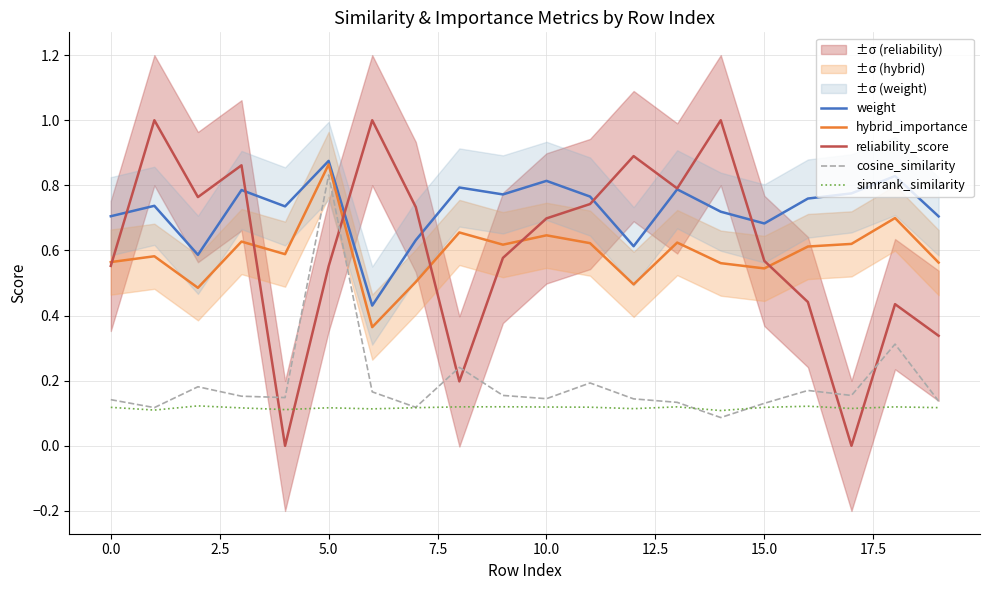

The simrank_similarity series shows 0.2 at 0.0. True or false?

False